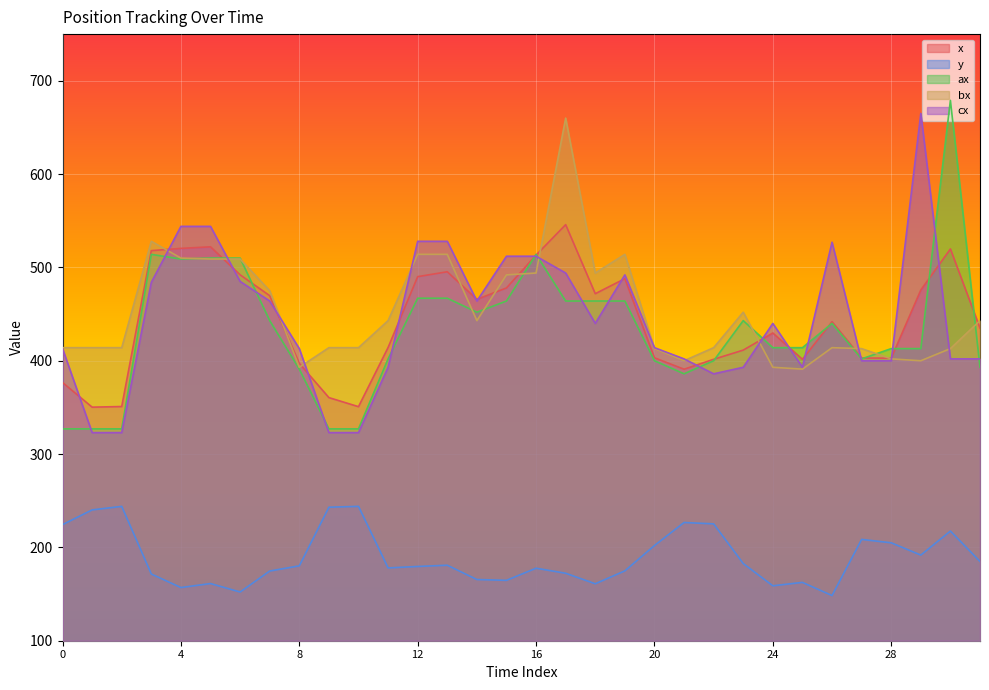

What is the approximate value of y at 9?

243.1